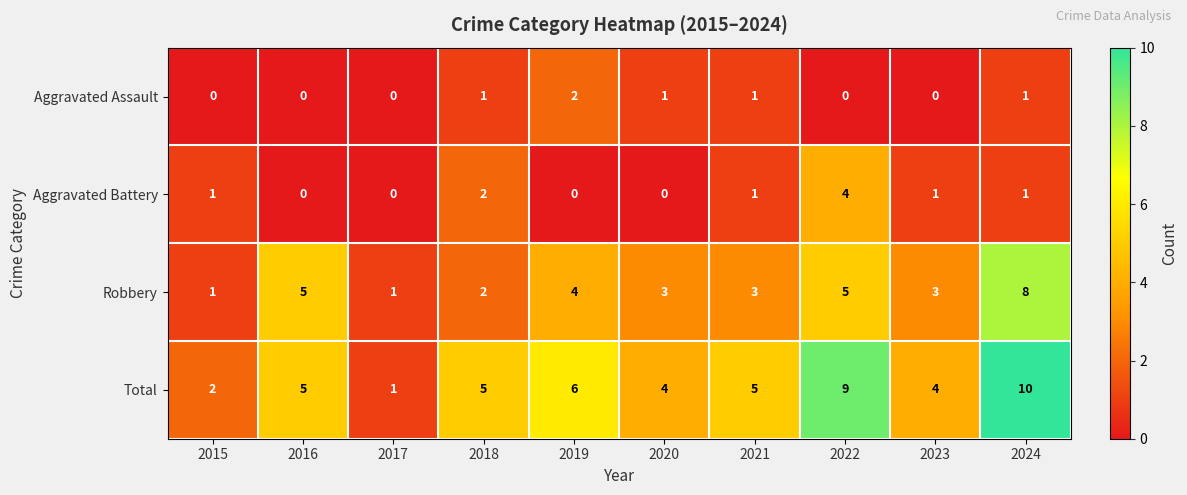

At which label does Total reach its minimum?

2017